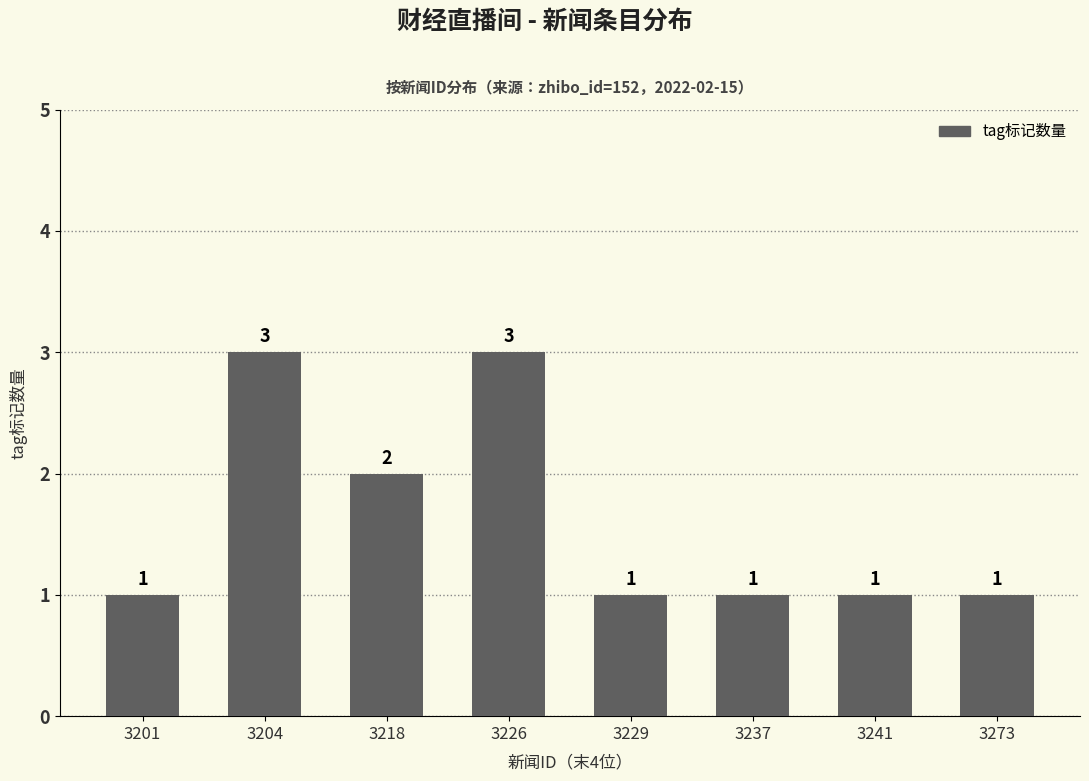

Between 3229 and 3226, which is larger?

3226